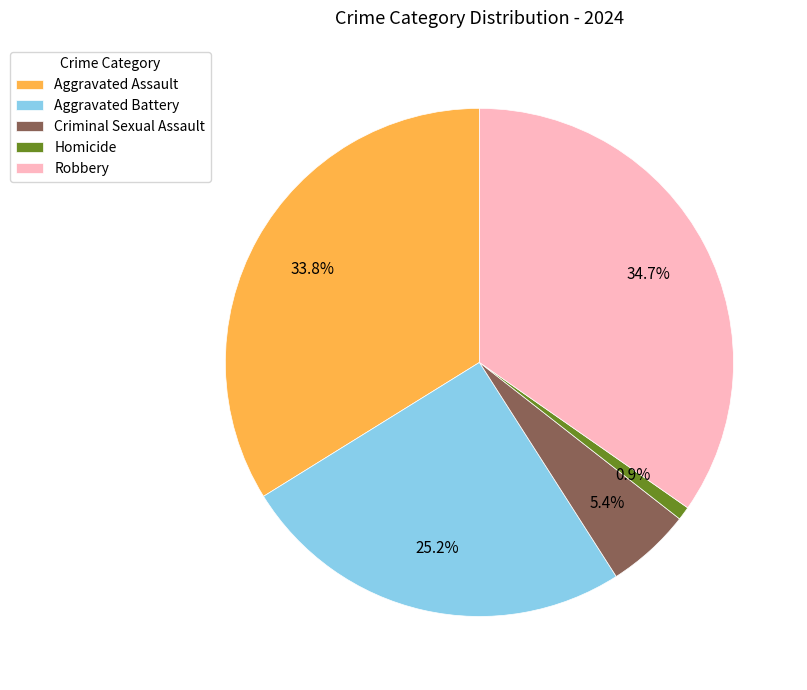

Which category has the smallest portion of the pie?

Homicide